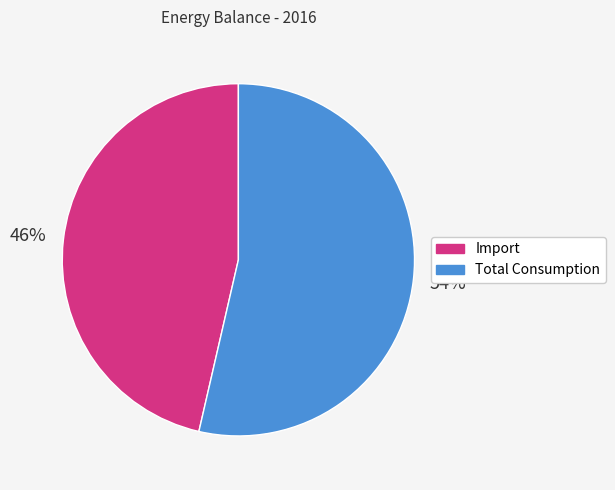

To the nearest percent, what portion does Import represent?

46%